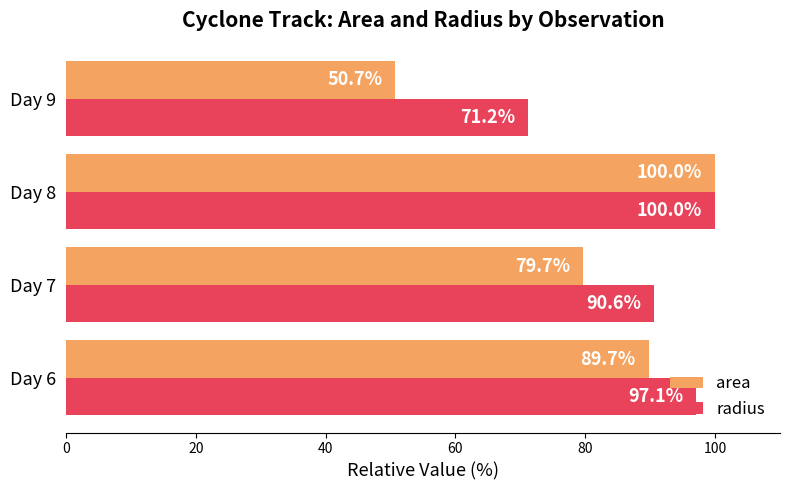

What is the difference between the area values at Day 8 and Day 6?

10.3